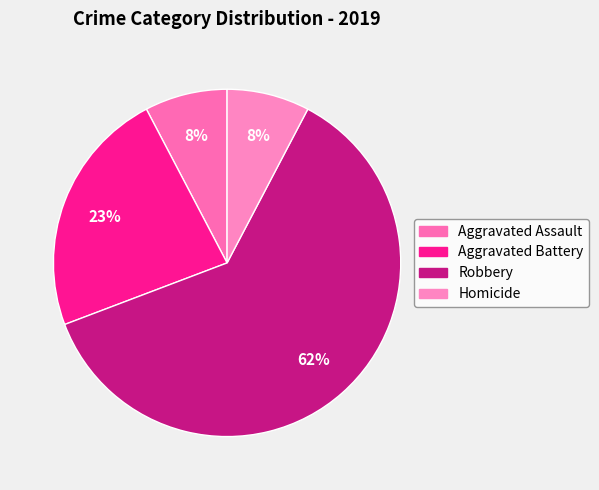

What percentage do Aggravated Assault and Robbery together represent?

69.2%